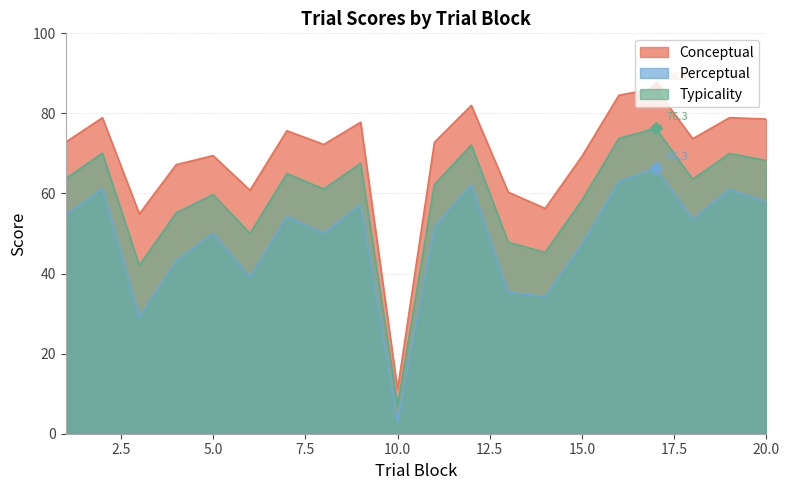

What is the sum of the perceptual values at 19 and 2?

122.2